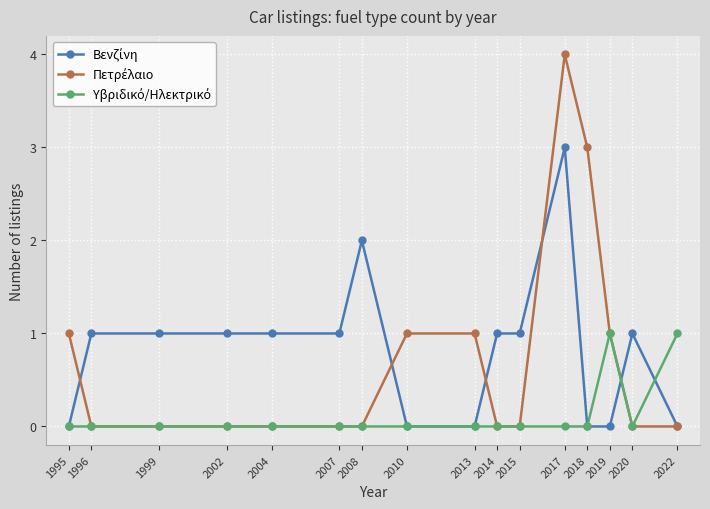

At which category is the sum across all series the highest?

2017